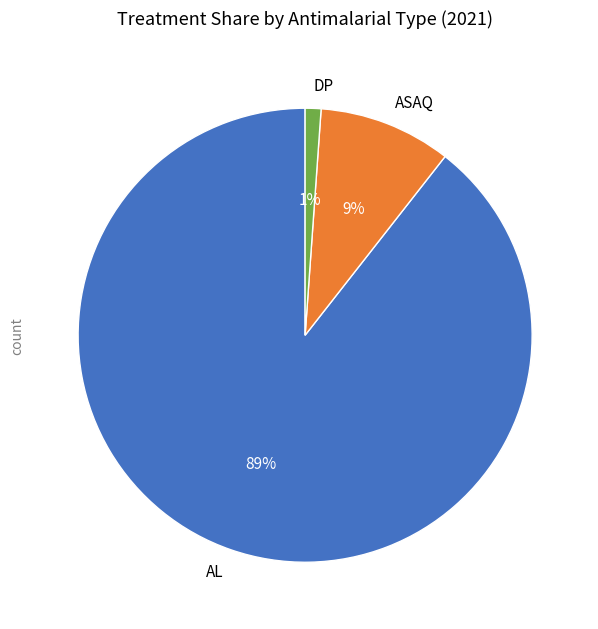

Is there a majority slice in this chart?

Yes